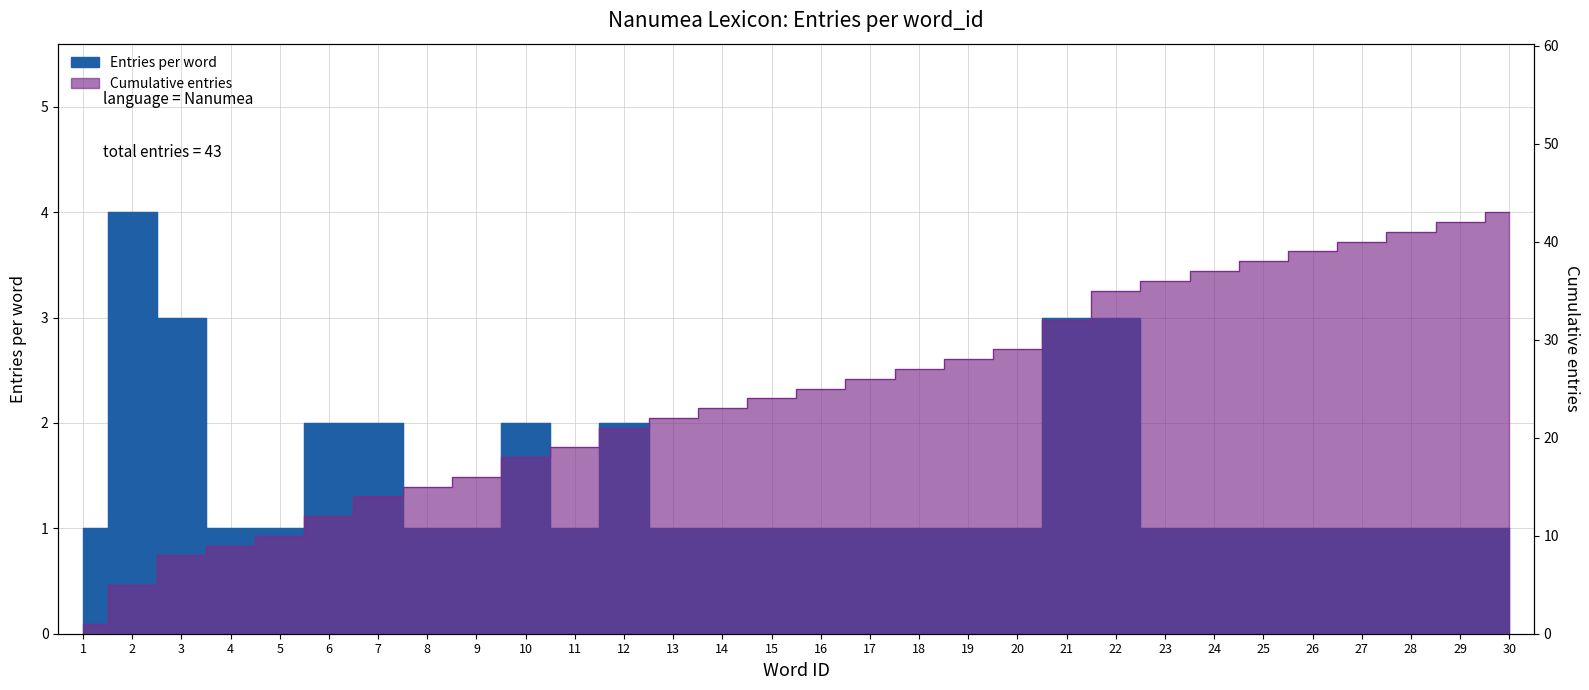

Reading left to right, transcribe all the data shown in this chart.

word_id: 1=1	2=5	3=8	4=9	5=10	6=12	7=14	8=15	9=16	10=18	11=19	12=21	13=22	14=23	15=24	16=25	17=26	18=27	19=28	20=29	21=32	22=35	23=36	24=37	25=38	26=39	27=40	28=41	29=42	30=43
entries_per_word: 1=1	2=4	3=3	4=1	5=1	6=2	7=2	8=1	9=1	10=2	11=1	12=2	13=1	14=1	15=1	16=1	17=1	18=1	19=1	20=1	21=3	22=3	23=1	24=1	25=1	26=1	27=1	28=1	29=1	30=1